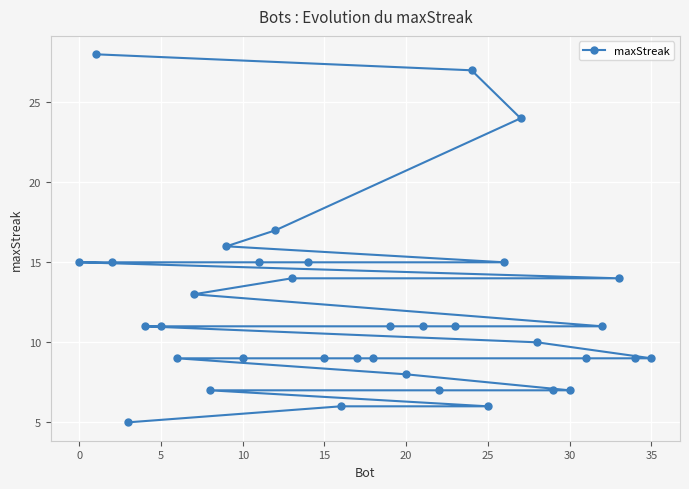

Is it true that the value at 15 is 15?

False